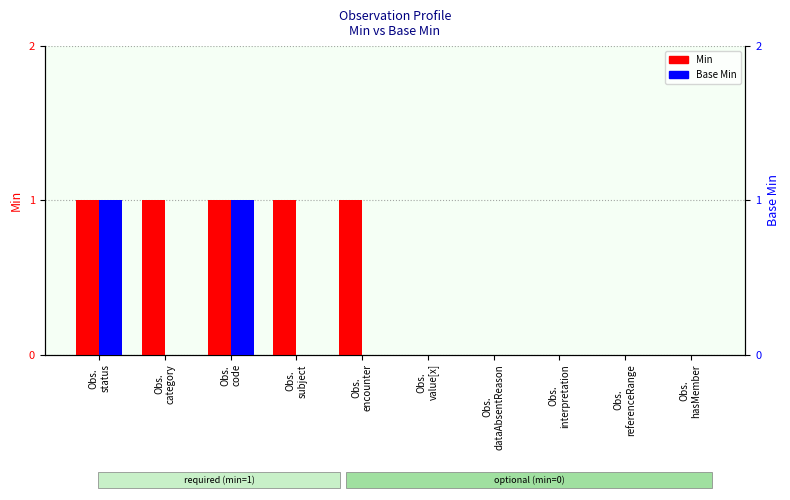

Reading left to right, extract all data points from this chart.

Min: 1	1	1	1	1	0	0	0	0	0
Base Min: 1	0	1	0	0	0	0	0	0	0